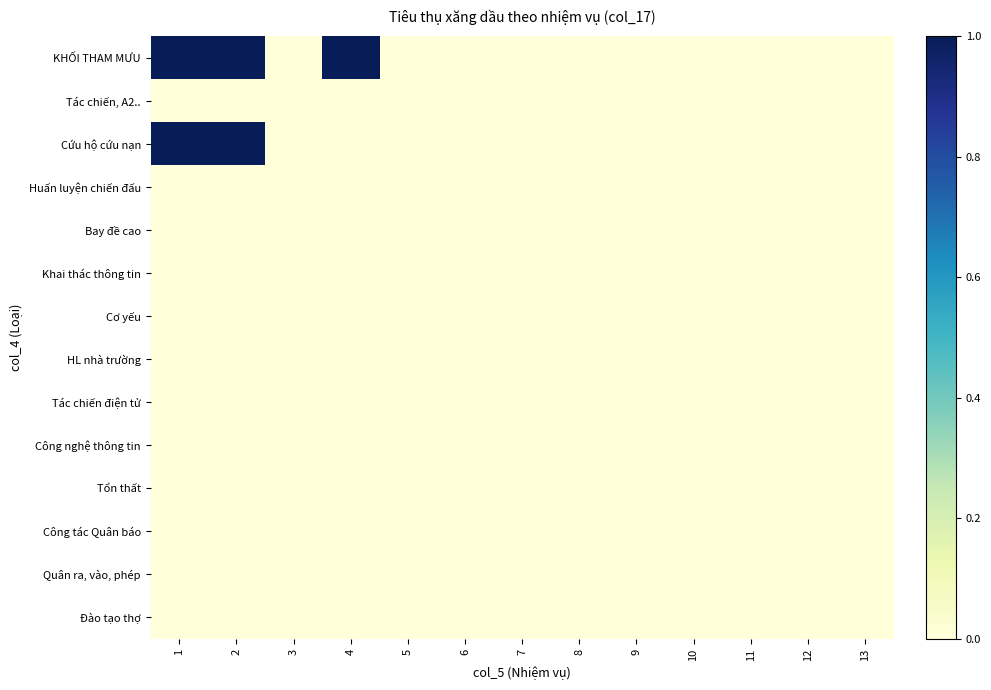

Rank the series at 11 from highest to lowest value.

KHỐI THAM MƯU, Tác chiến, A2.., Cứu hộ cứu nạn, Huấn luyện chiến đấu, Bay đề cao, Khai thác thông tin, Cơ yếu, HL nhà trường, Tác chiến điện tử, Công nghệ thông tin, Tổn thất, Công tác Quân báo, Quân ra, vào, phép, Đào tạo thợ